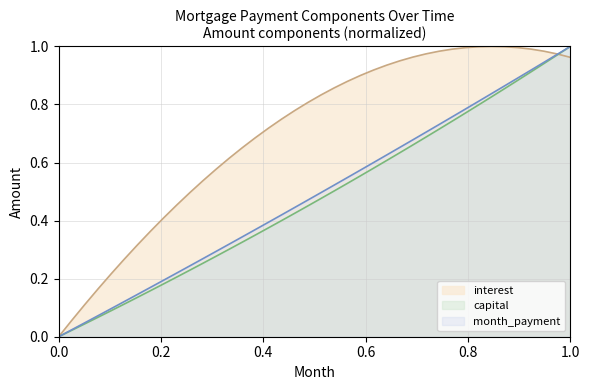

What is the value of the interest point at the 14th from the left?

0.6